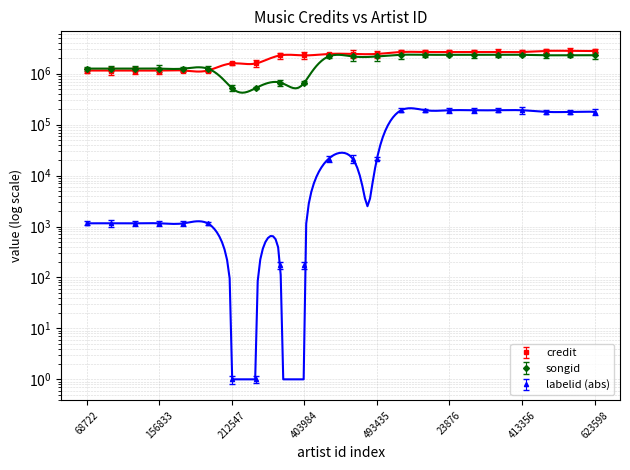

List the series in order of their peak value, highest first.

credit, songid, labelid